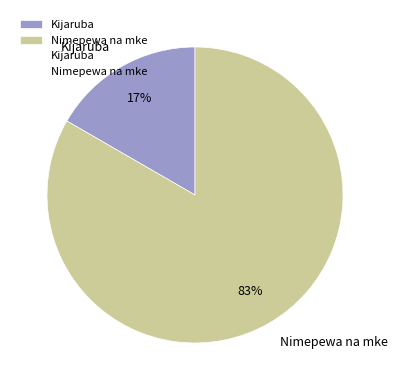

Does any single category account for the majority?

Yes